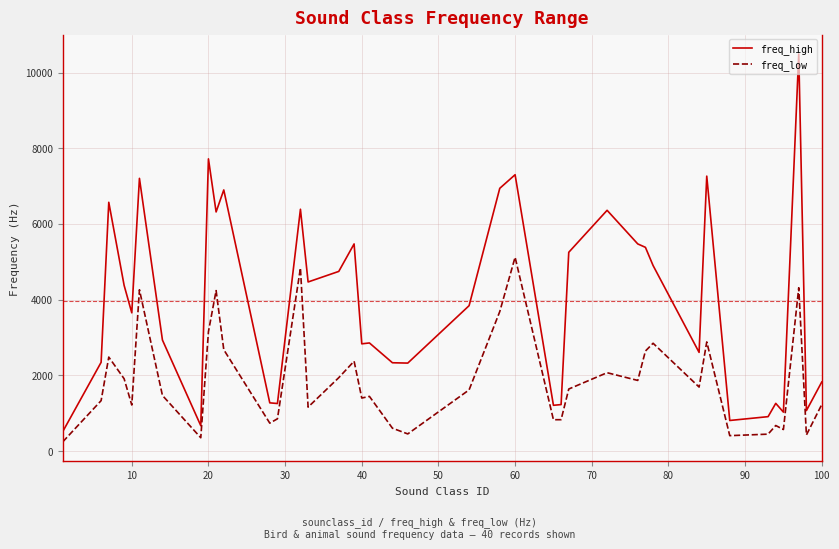

What is the difference between the maximum and minimum values in the freq_low series?

4877